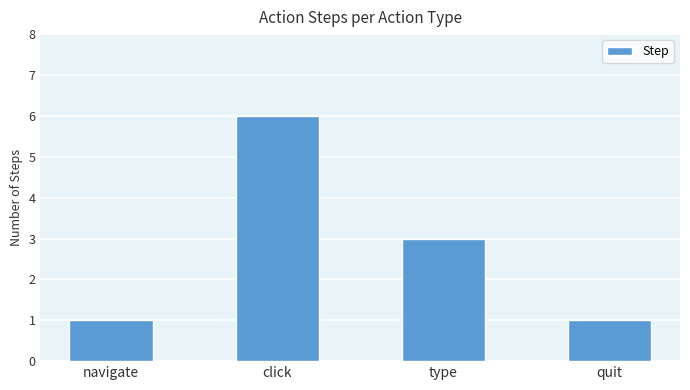

Reading right to left, extract all data points from this chart.

quit=1	type=3	click=6	navigate=1